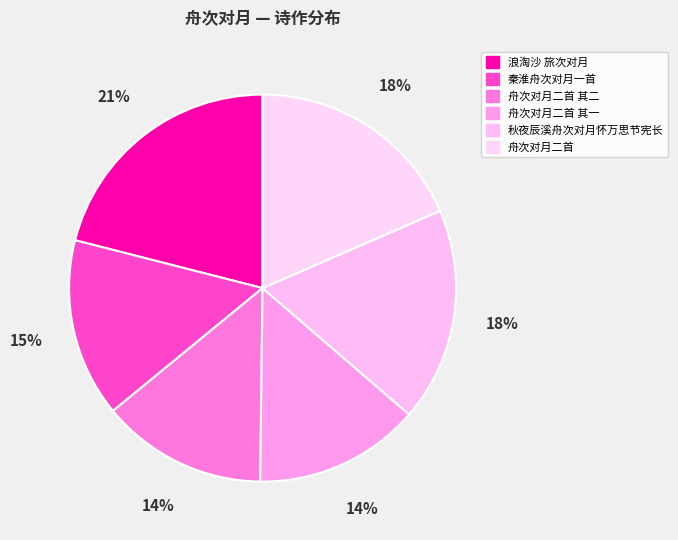

What portion of the pie excludes 秋夜辰溪舟次对月怀万思节宪长?

82.1%